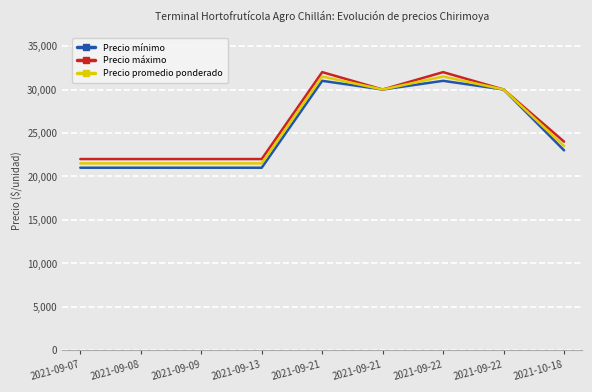

What are all the series names shown in the legend?

Precio mínimo, Precio máximo, Precio promedio ponderado